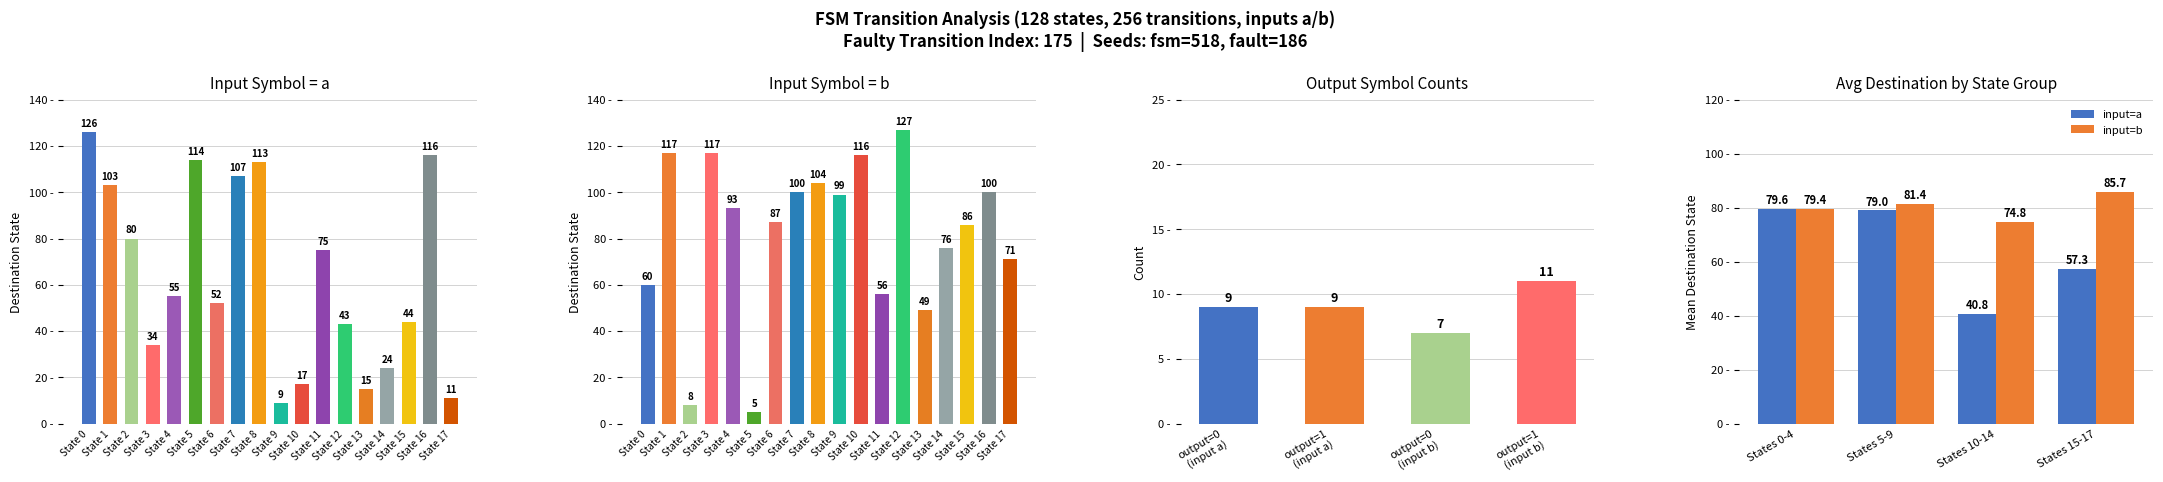

At how many categories does at least one series exceed 55?

23